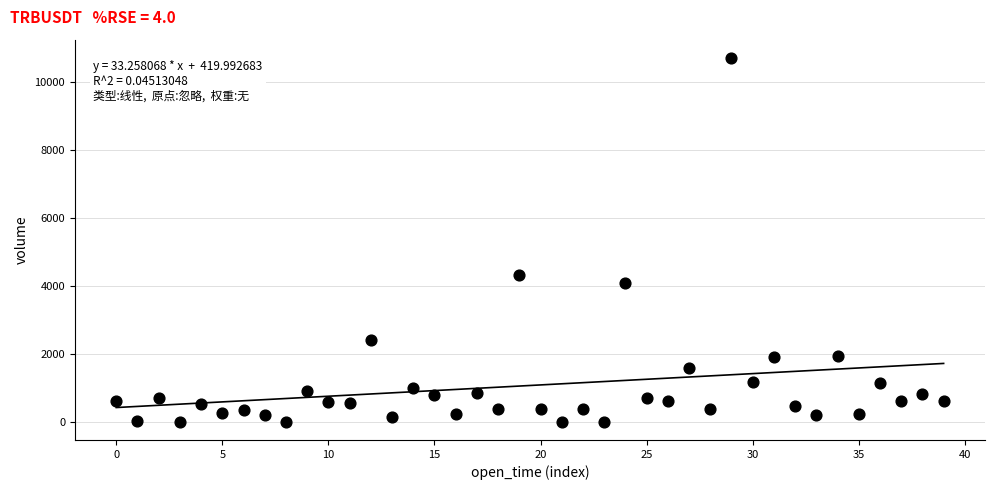

What is the range of Y values (max minus min)?

10692.6